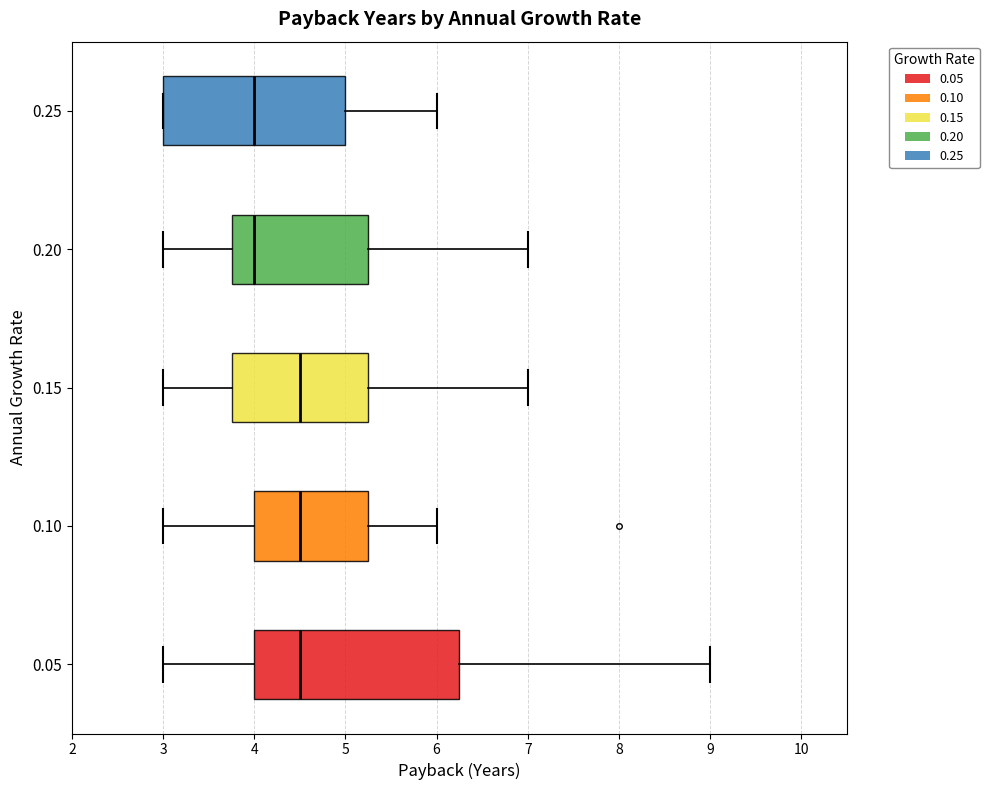

Reading bottom to top, transcribe this box plot: for each box, give where its median line is, the range the box spans, and where its two whiskers end, as read against the x-axis. The values are not printed on the chart, so give them approximately, as read against the axis.

0.05: median 4.5, box 4.0 to 6.3, whiskers 3.0 to 9.0
0.10: median 4.5, box 4.0 to 5.3, whiskers 3.0 to 6.0
0.15: median 4.5, box 3.8 to 5.3, whiskers 3.0 to 7.0
0.20: median 4.0, box 3.8 to 5.3, whiskers 3.0 to 7.0
0.25: median 4.0, box 3.0 to 5.0, whiskers 3.0 to 6.0